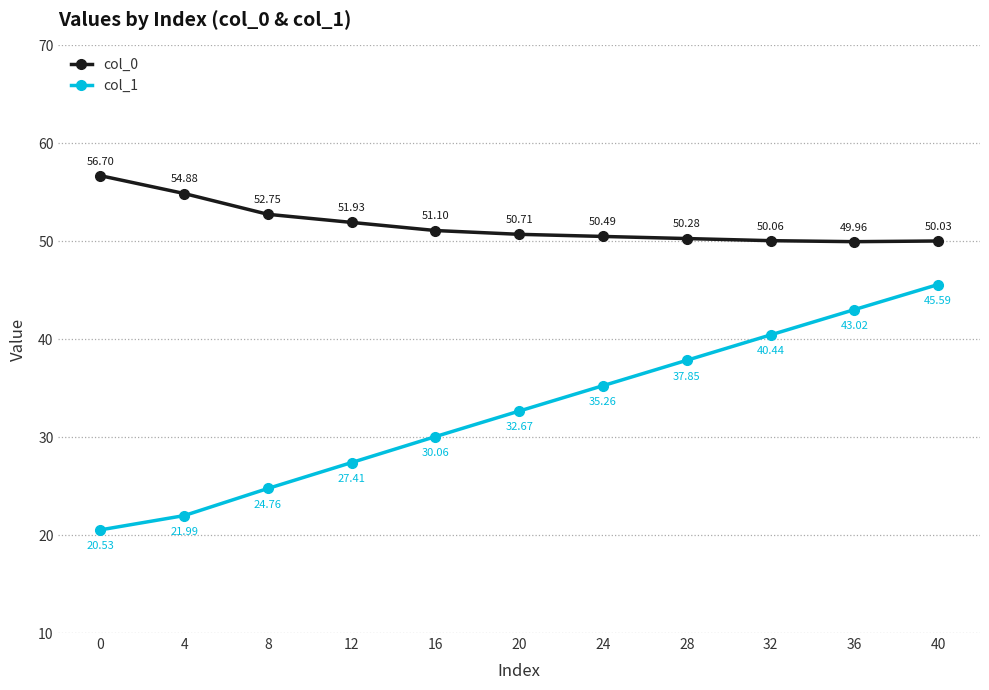

What is the sum of all col_1 values?

359.6